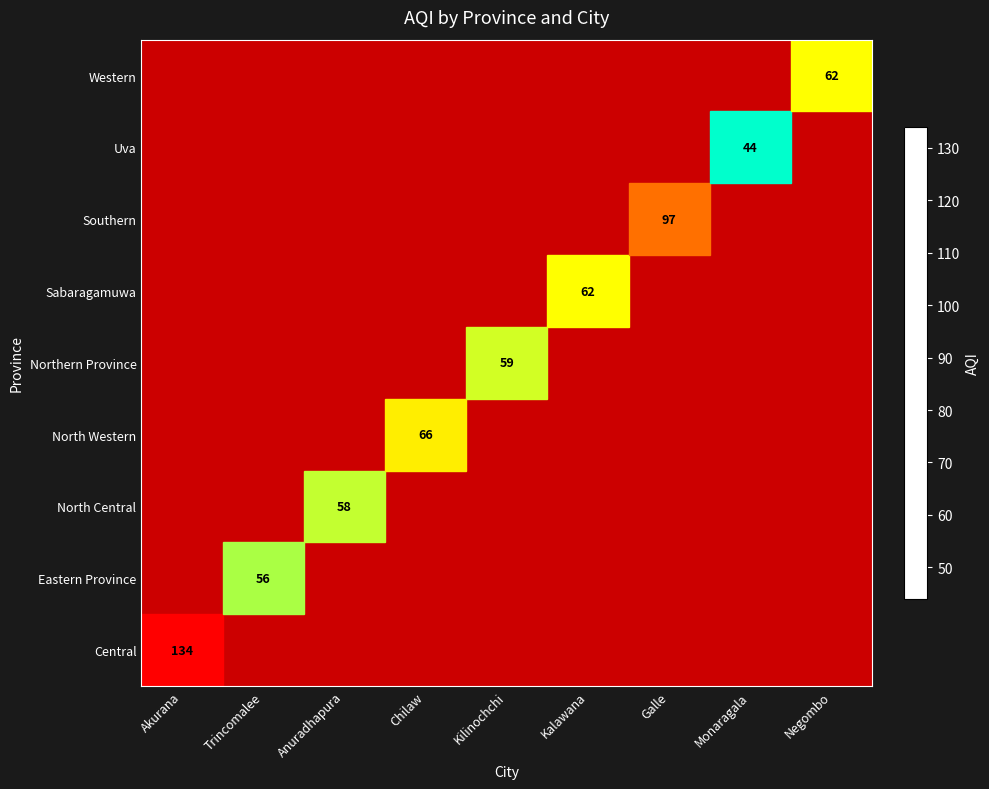

At which category does the chart reach its peak across all series?

Akurana